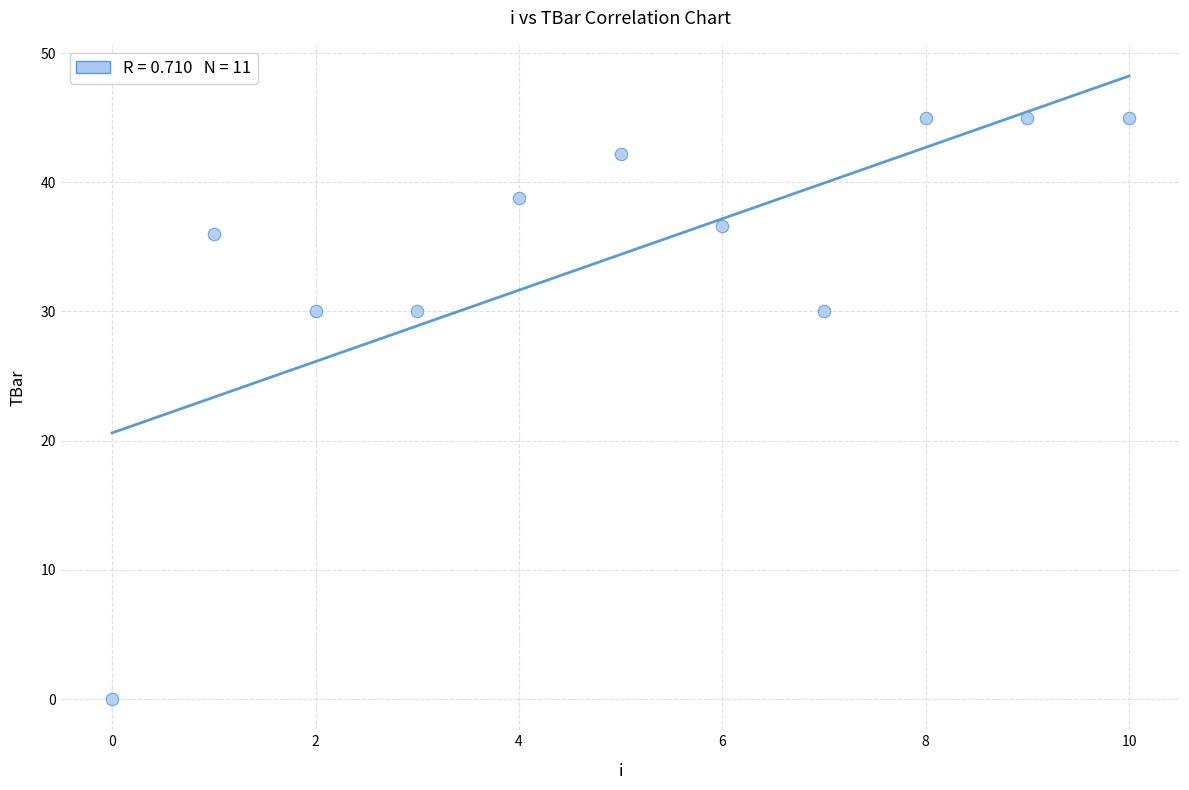

What is the range of Y values (max minus min)?

45.0